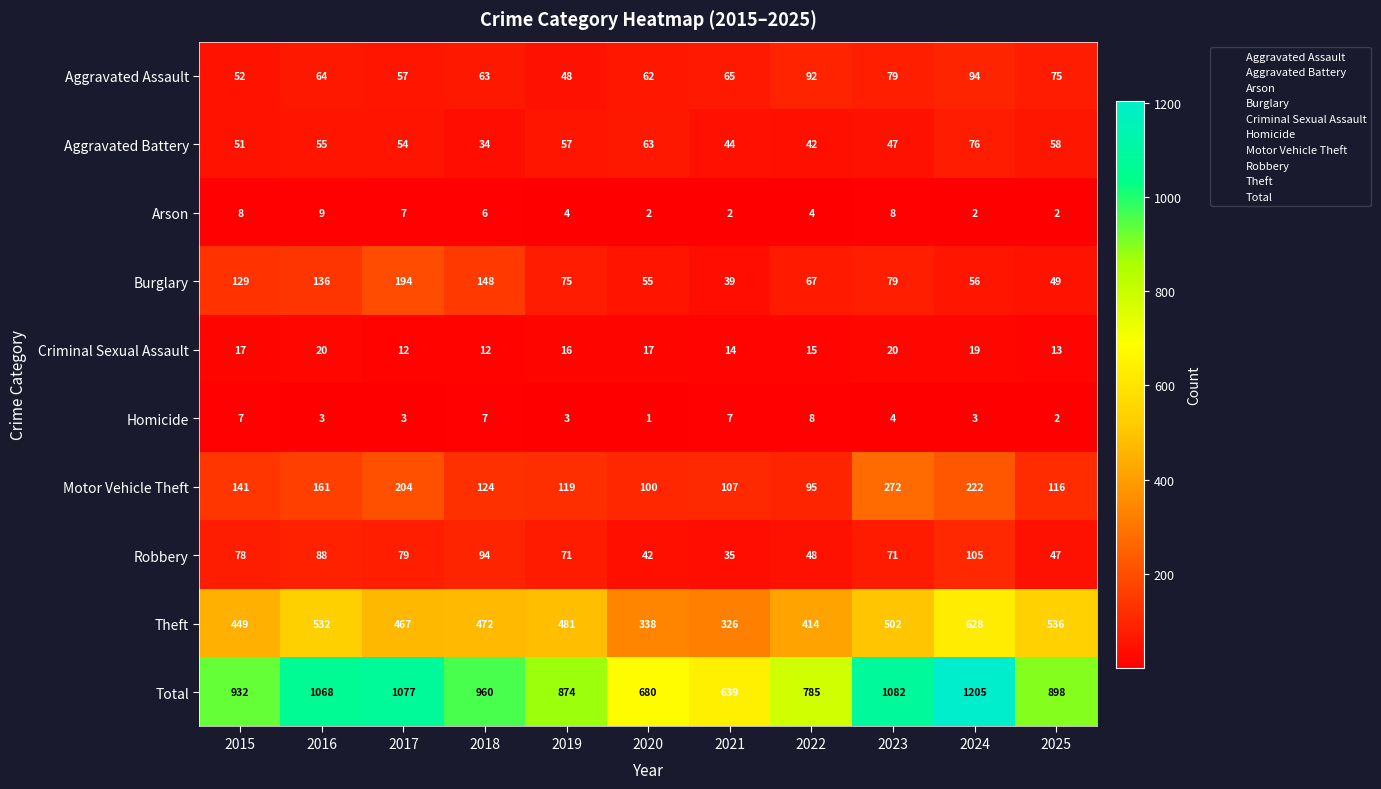

What is the difference between the highest and lowest values at 2016?

1065